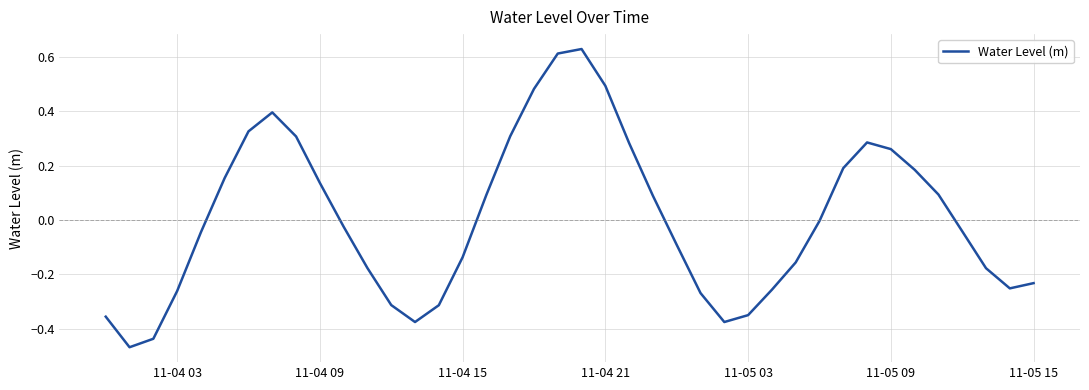

What is the difference between the maximum and minimum values?

1.1